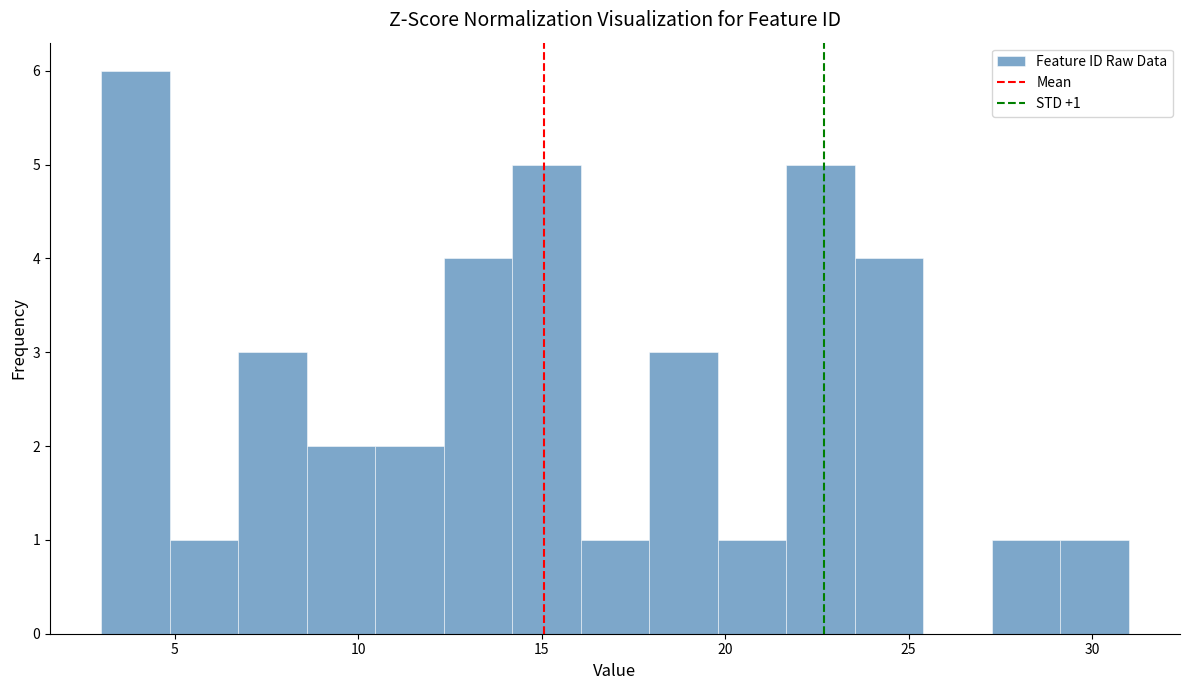

Around what value on the x-axis is the tallest bar? Give the approximate position of its centre, as read against the axis.

4.0